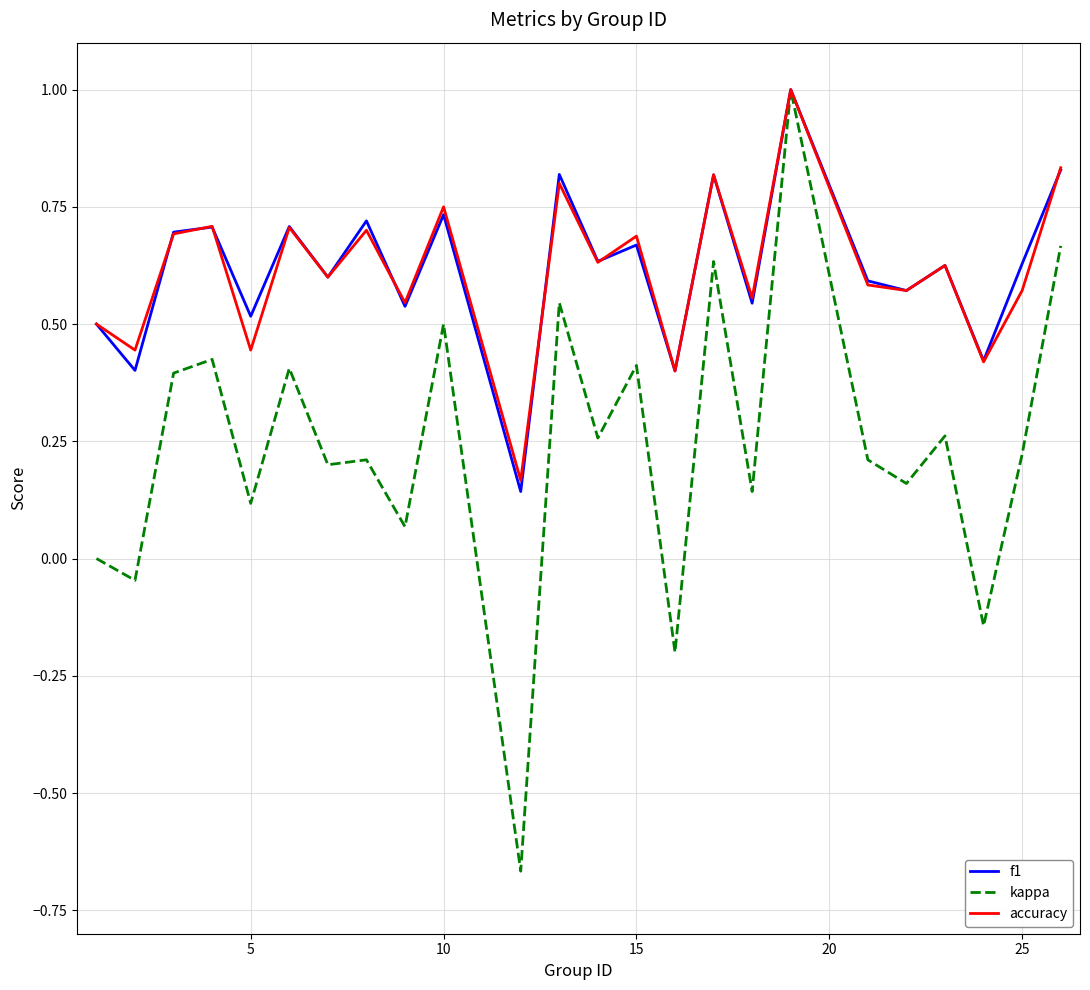

What is the maximum value for accuracy?

1.0